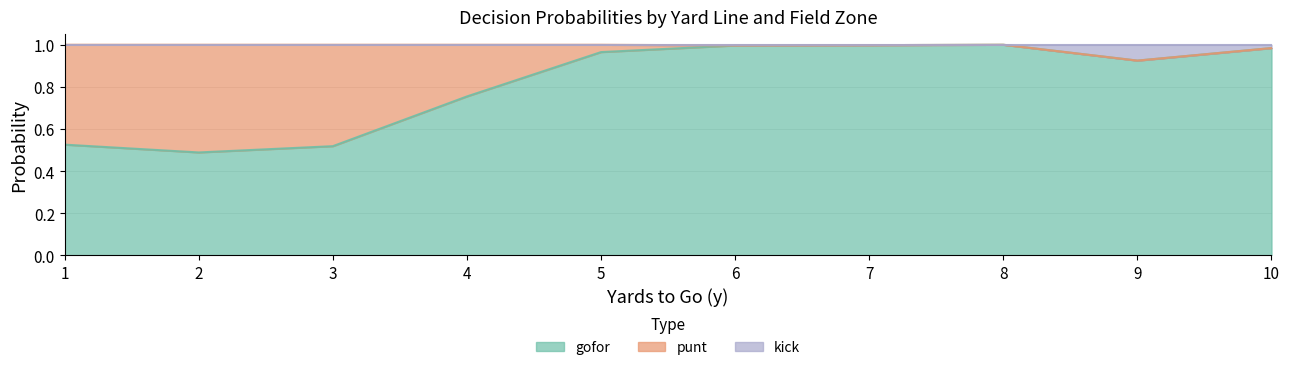

Which series has the largest total across all categories?

gofor